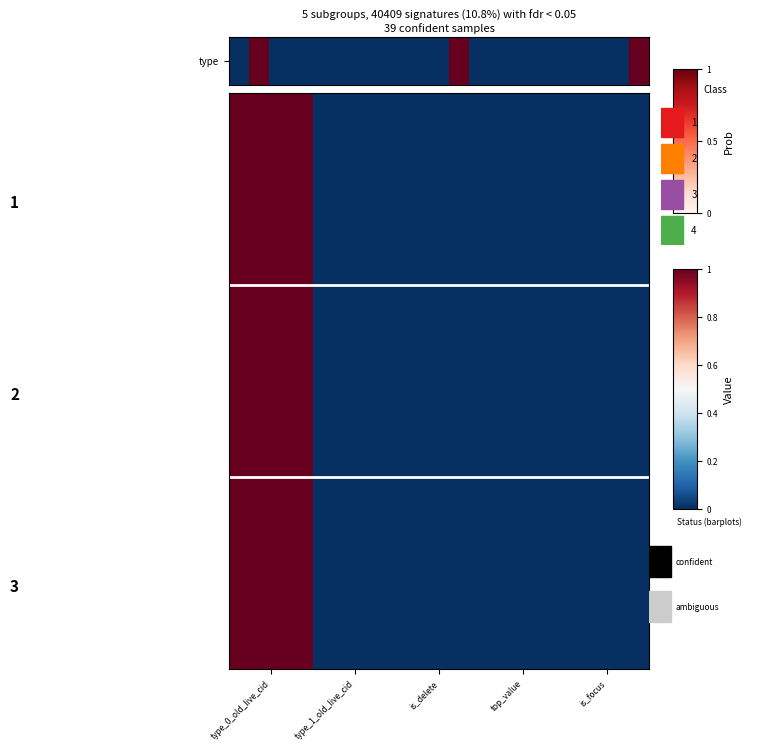

Reading left to right, what are all the values shown in this chart?

207212: 1.0	0.0	0.0	0.0	0.0
207211: 1.0	0.0	0.0	0.0	0.0
207209: 1.0	0.0	0.0	0.0	0.0
207206: 1.0	0.0	0.0	0.0	0.0
207199: 1.0	0.0	0.0	0.0	0.0
207183: 1.0	0.0	0.0	0.0	0.0
207175: 1.0	0.0	0.0	0.0	0.0
207166: 1.0	0.0	0.0	0.0	0.0
207164: 1.0	0.0	0.0	0.0	0.0
207163: 1.0	0.0	0.0	0.0	0.0
207162: 1.0	0.0	0.0	0.0	0.0
207161: 1.0	0.0	0.0	0.0	0.0
207160: 1.0	0.0	0.0	0.0	0.0
207159: 1.0	0.0	0.0	0.0	0.0
207157: 1.0	0.0	0.0	0.0	0.0
207149: 1.0	0.0	0.0	0.0	0.0
207133: 1.0	0.0	0.0	0.0	0.0
207132: 1.0	0.0	0.0	0.0	0.0
207126: 1.0	0.0	0.0	0.0	0.0
207125: 1.0	0.0	0.0	0.0	0.0
207119: 1.0	0.0	0.0	0.0	0.0